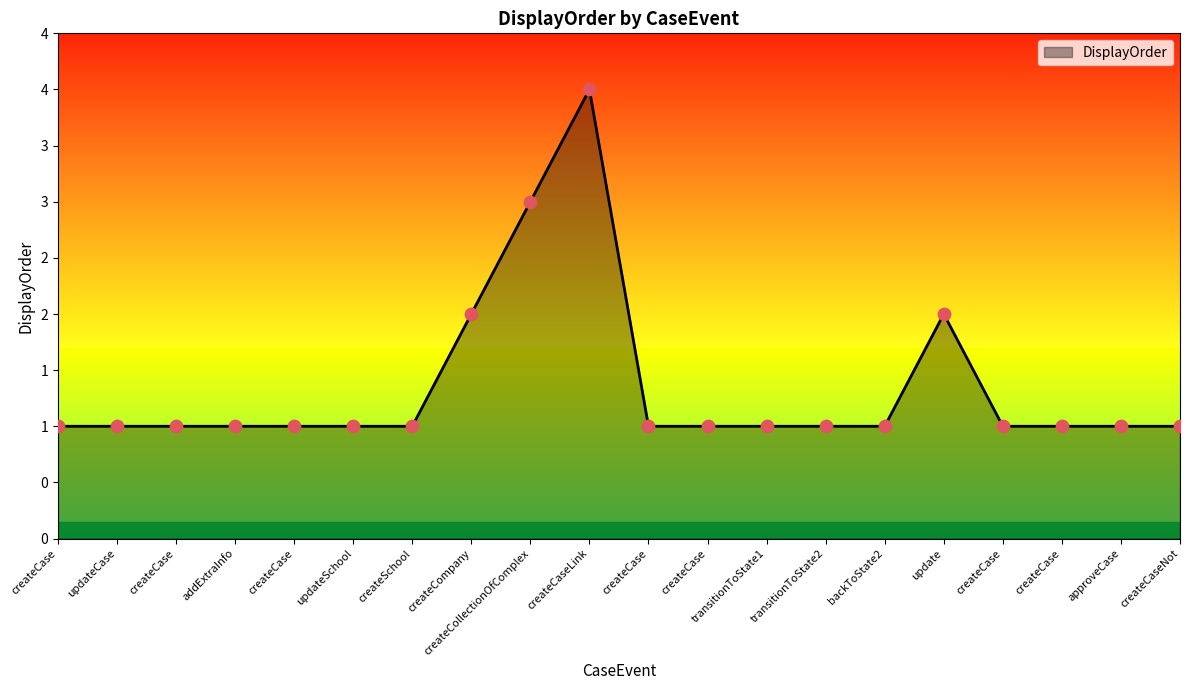

Does the chart have visible grid lines?

No